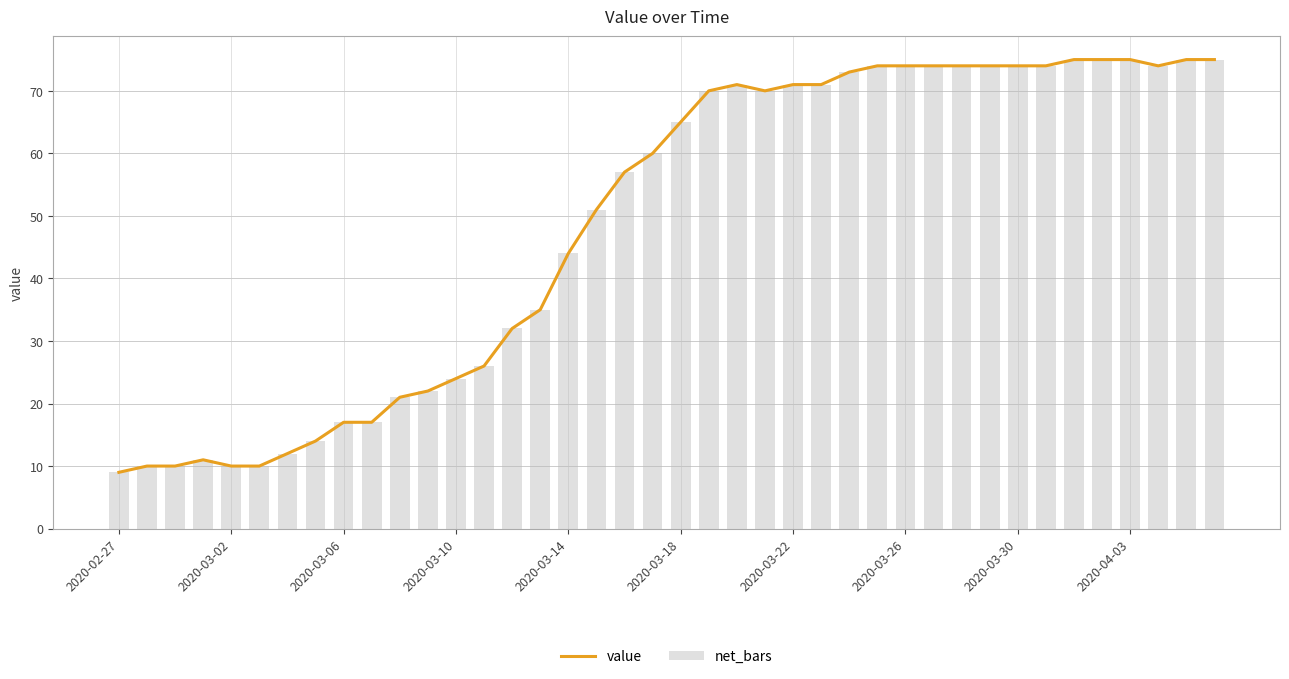

What is the average value of the net_bars series?

49